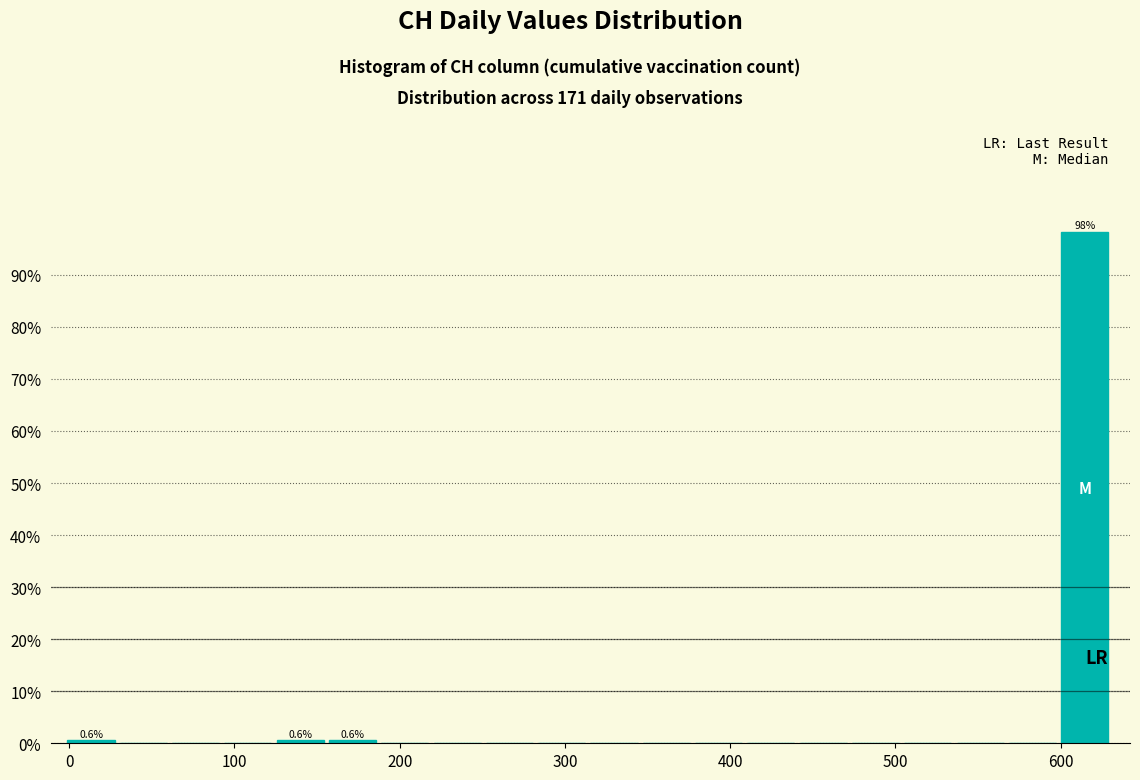

Around what value on the x-axis is the tallest bar? Give the approximate position of its centre, as read against the axis.

610